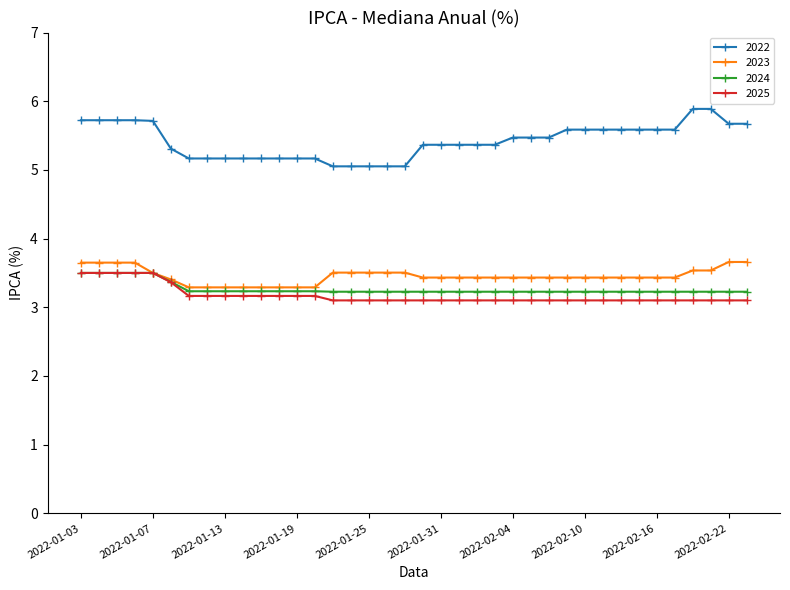

Which series has the largest total across all categories?

2022